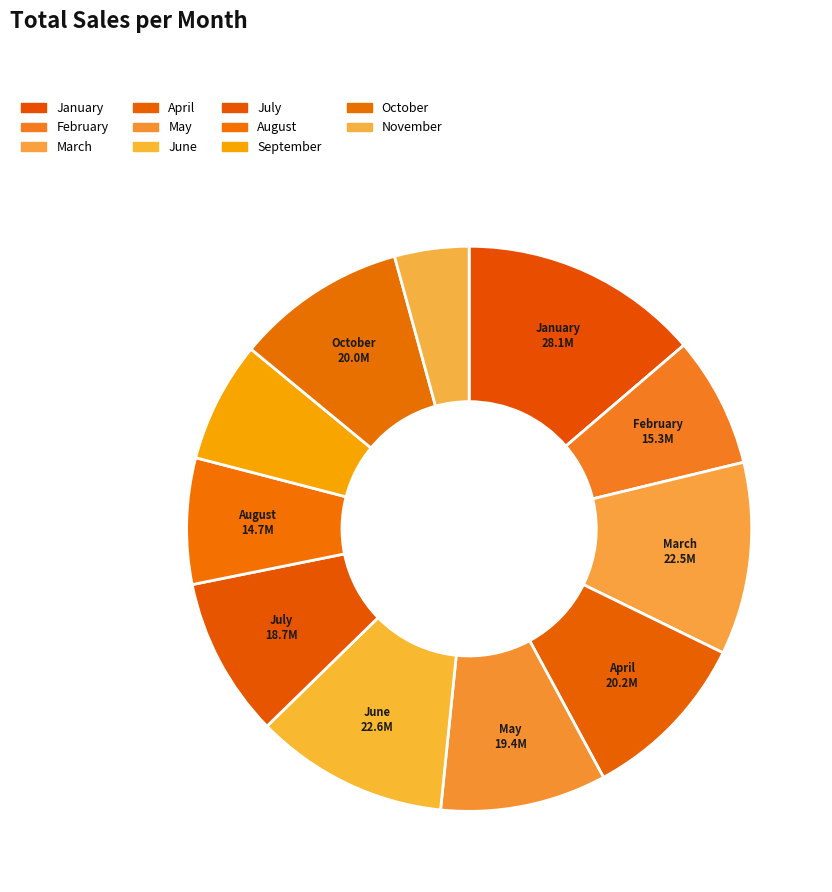

Rank the categories by value from lowest to highest.

November, September, August, February, July, May, October, April, March, June, January